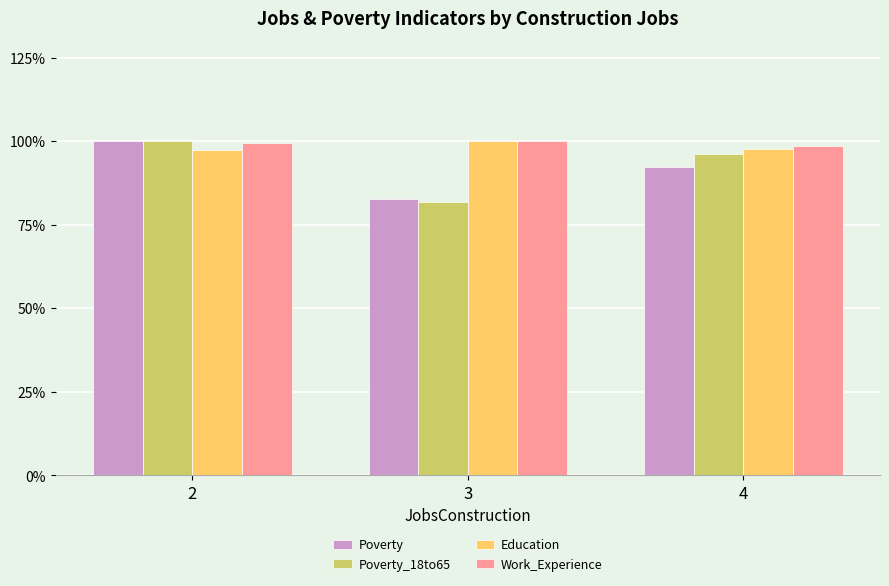

At how many categories does at least one series exceed 88?

3